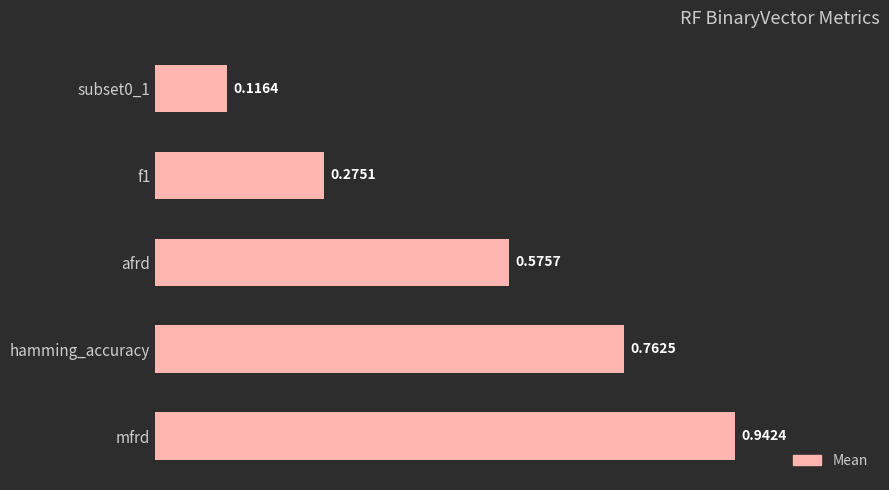

List the labels in order of value, largest first.

mfrd, hamming_accuracy, afrd, f1, subset0_1